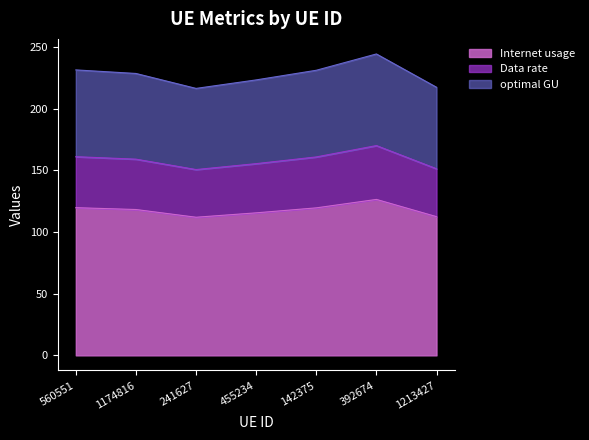

Count the number of data series in this chart.

3